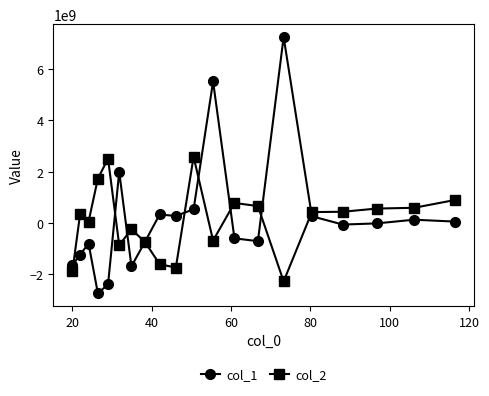

Which series ends up on top after the final intersection of col_2 and col_1?

col_2